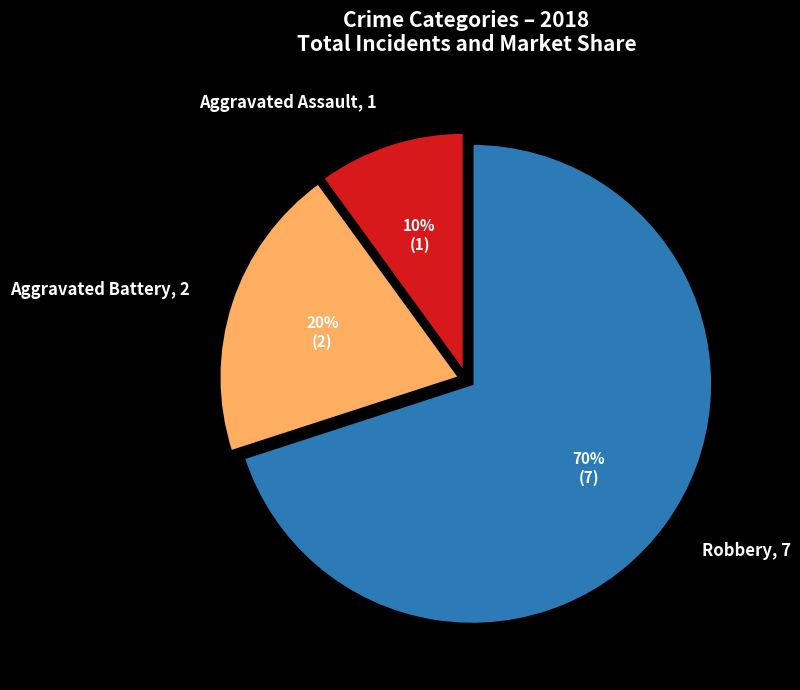

True or false: Robbery accounts for 62% of the total.

False